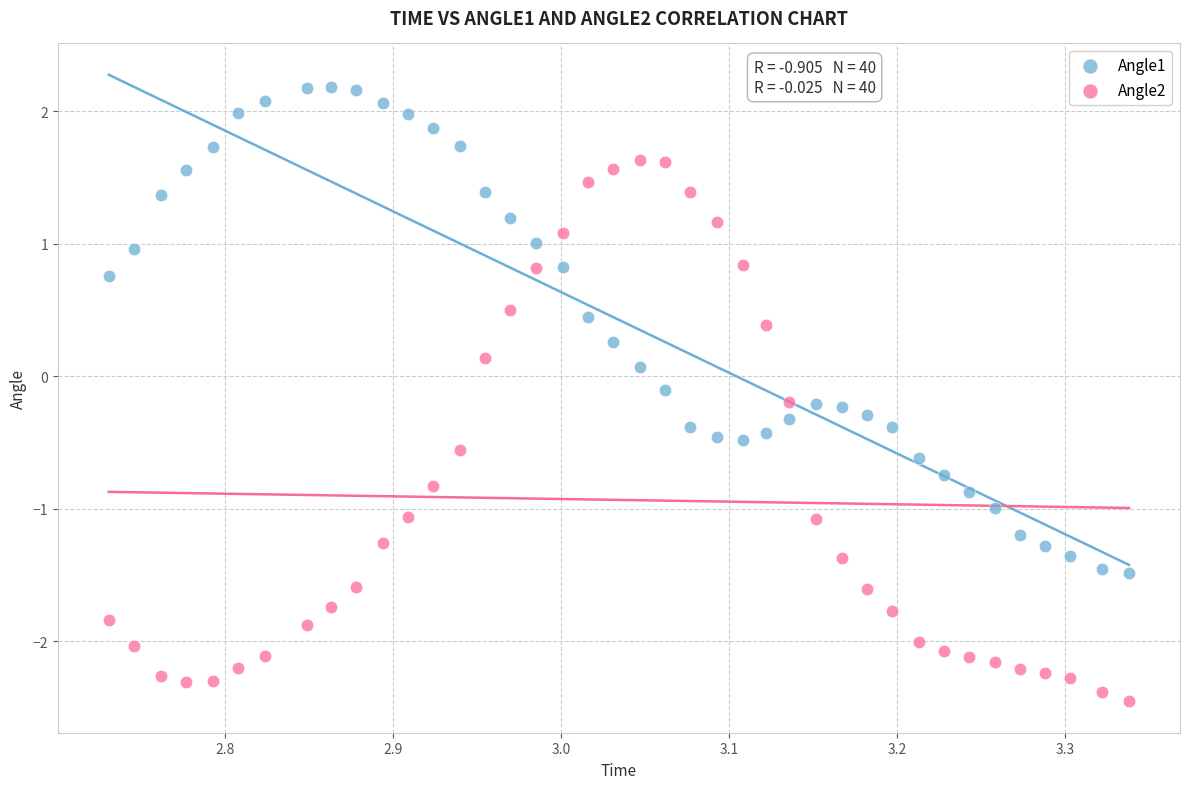

Which series has the largest Y range (max minus min)?

Angle2